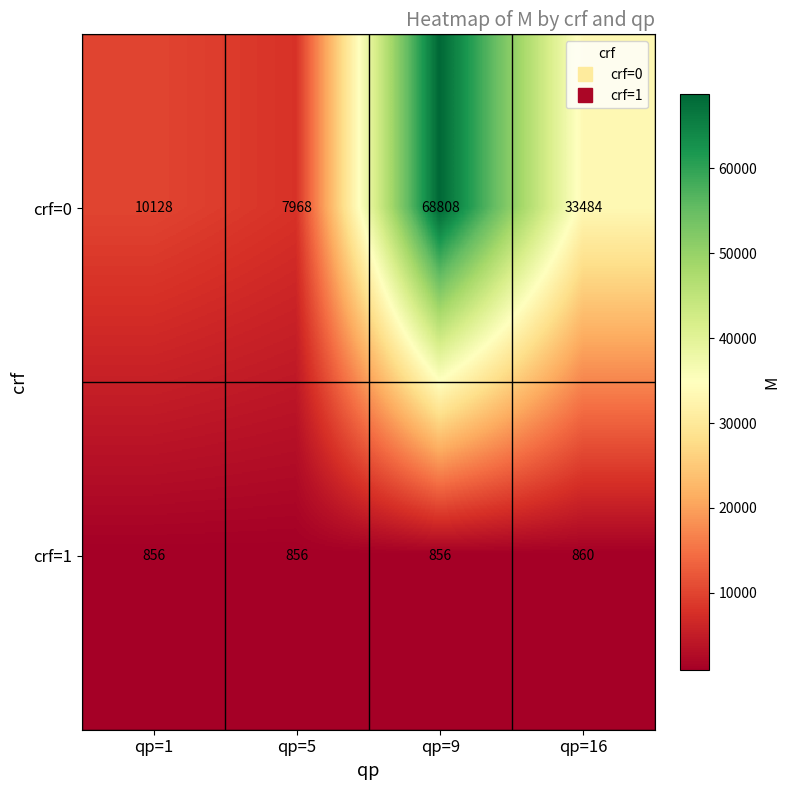

Count the number of data series in this chart.

2